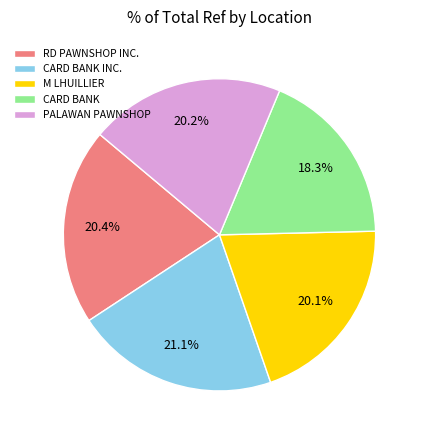

What percentage do CARD BANK and CARD BANK INC. together represent?

39.4%